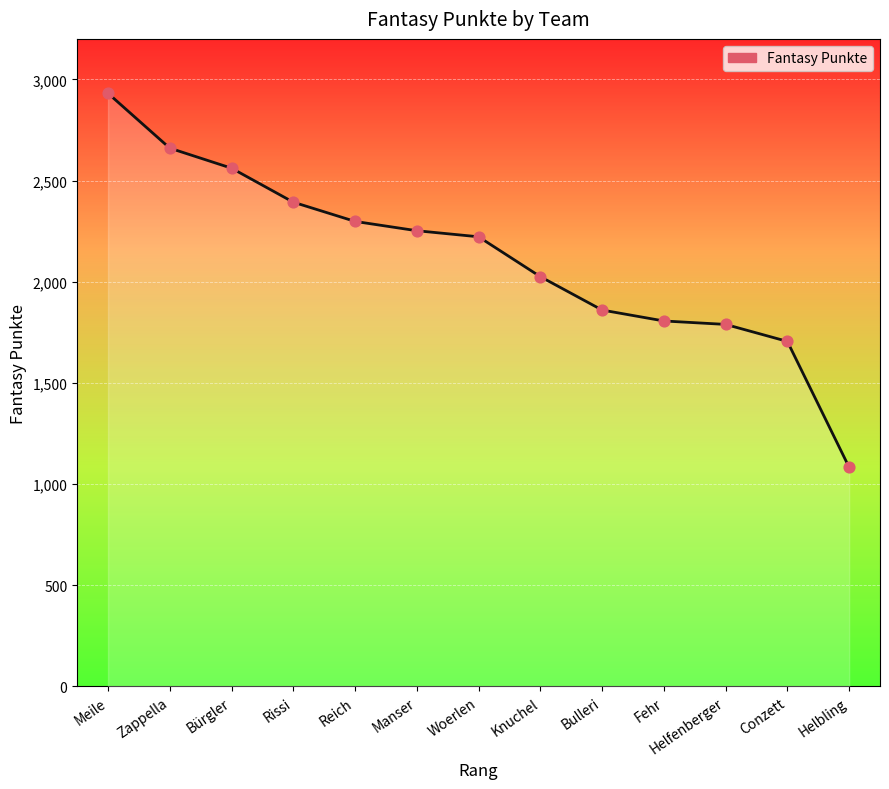

What is the change in value from Meile to Conzett?

-1226